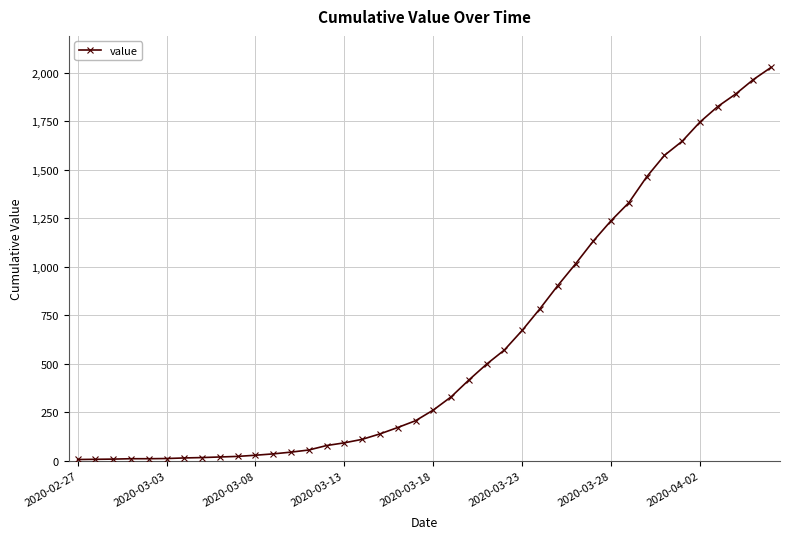

What is the average value?

609